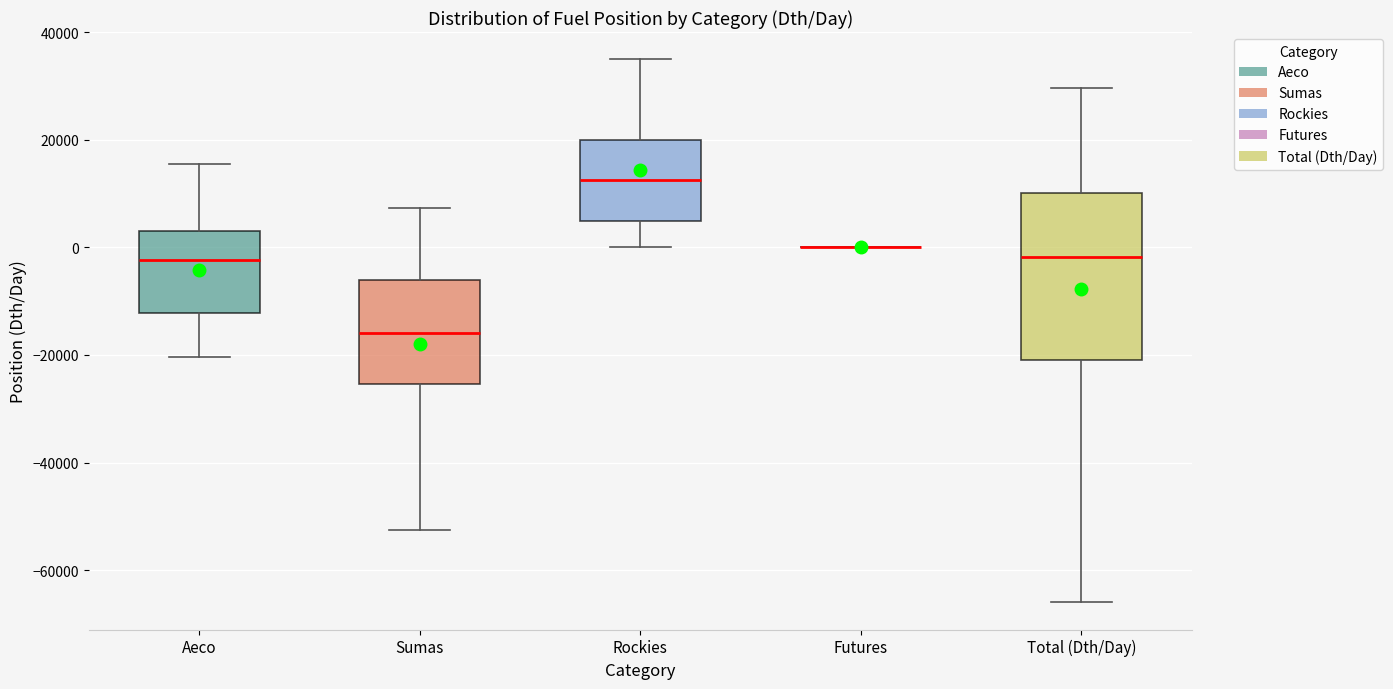

Reading left to right, read every box against the y-axis: the position of its median line, the range the box covers, and the ends of its whiskers. The values are not printed on the chart, so give them approximately, as read against the axis.

Aeco: median -2000, box -12000 to 4000, whiskers -20000 to 16000
Sumas: median -16000, box -26000 to -6000, whiskers -52000 to 8000
Rockies: median 12000, box 6000 to 20000, whiskers 0 to 36000
Futures: box collapsed to a line at 0, whiskers 0 to 0
Total (Dth/Day): median -2000, box -20000 to 10000, whiskers -66000 to 30000